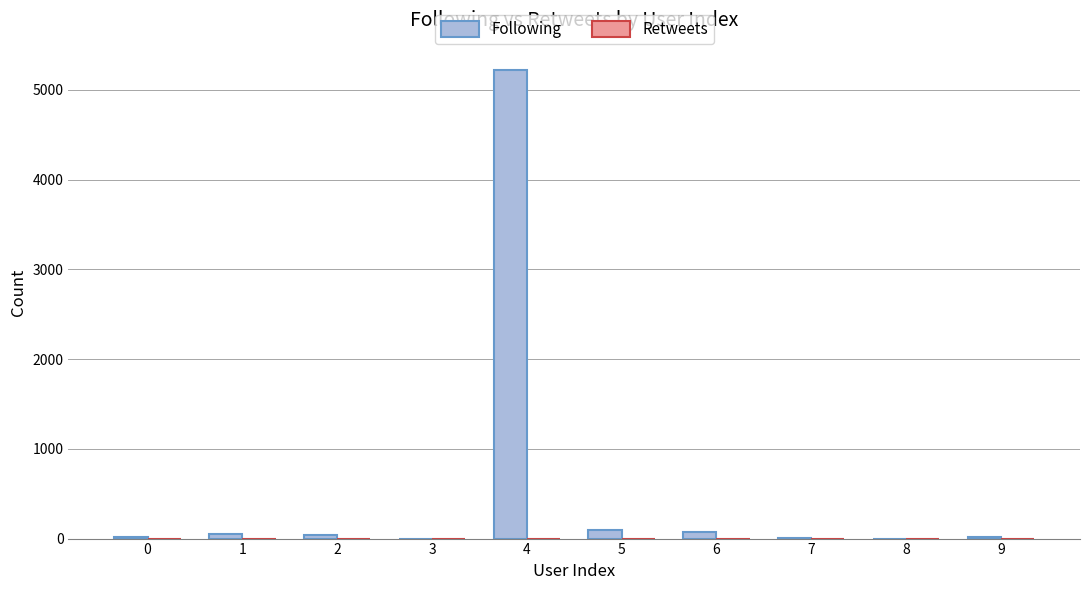

The chart shows a value of 16 at 0. True or false?

True